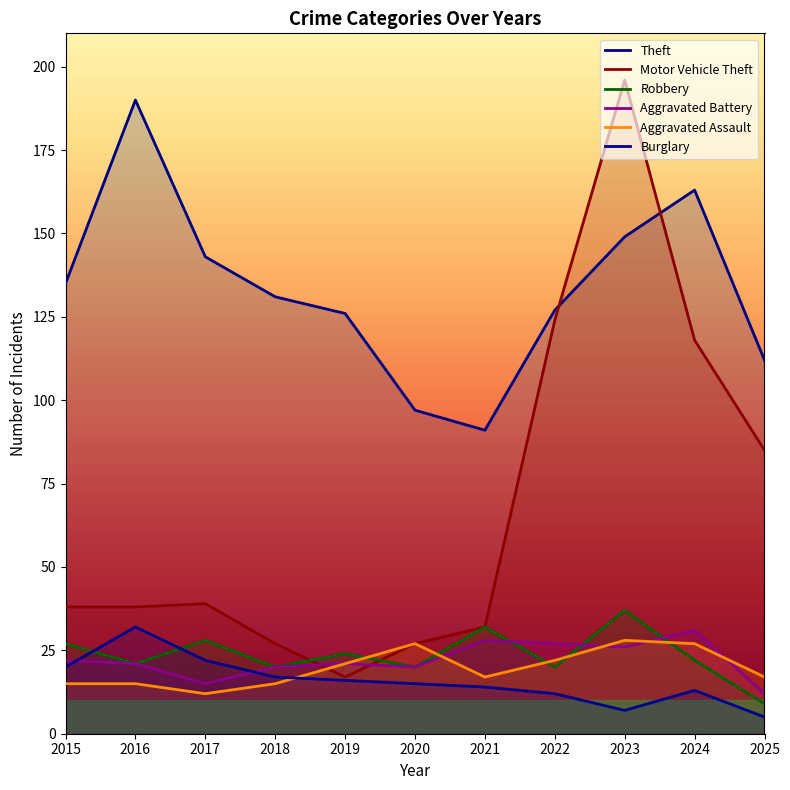

At which category is the sum across all series the highest?

2023